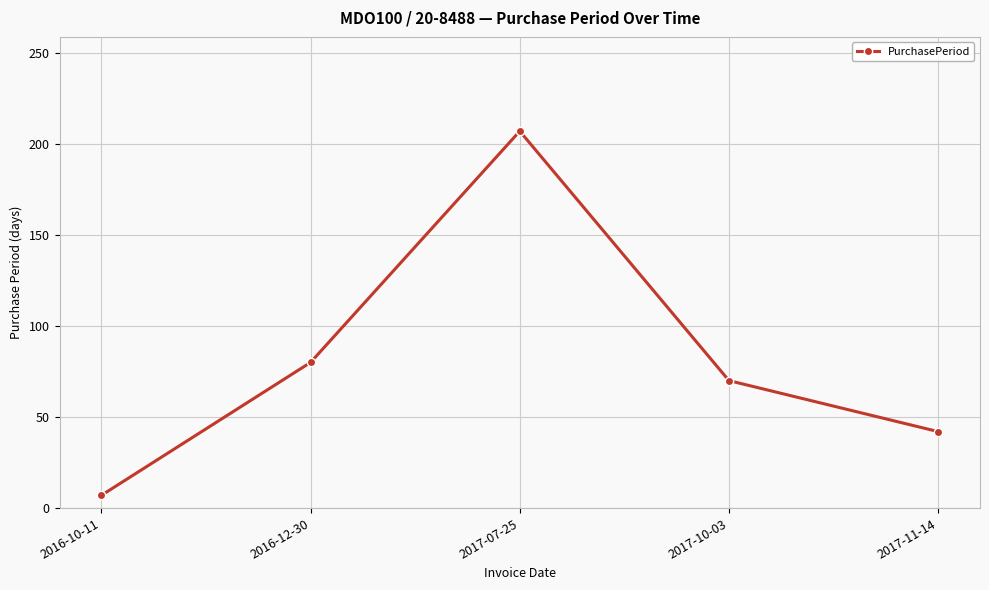

What is the difference between the values at 2017-11-14 and 2017-07-25?

165